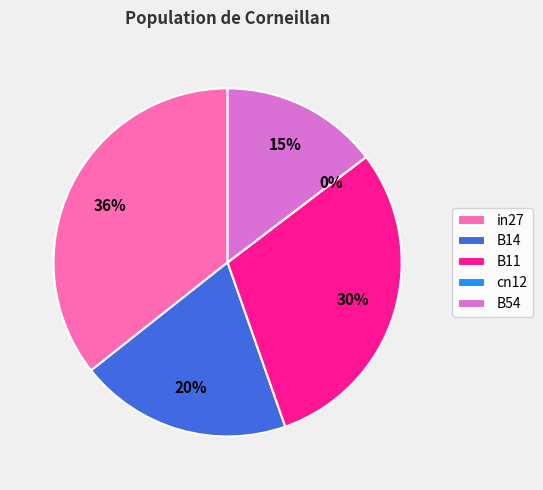

To the nearest percent, what is the difference between the B14 and B54 slice percentages?

5%